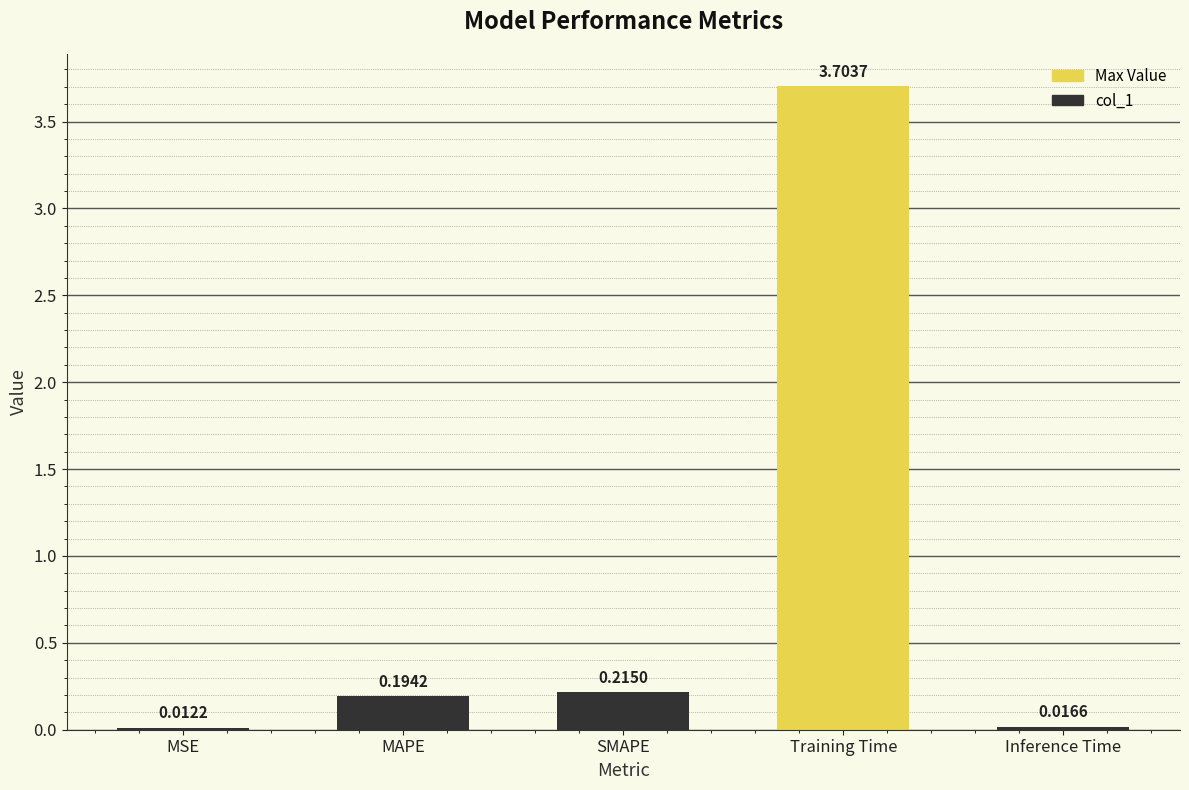

Count the number of data series in this chart.

1